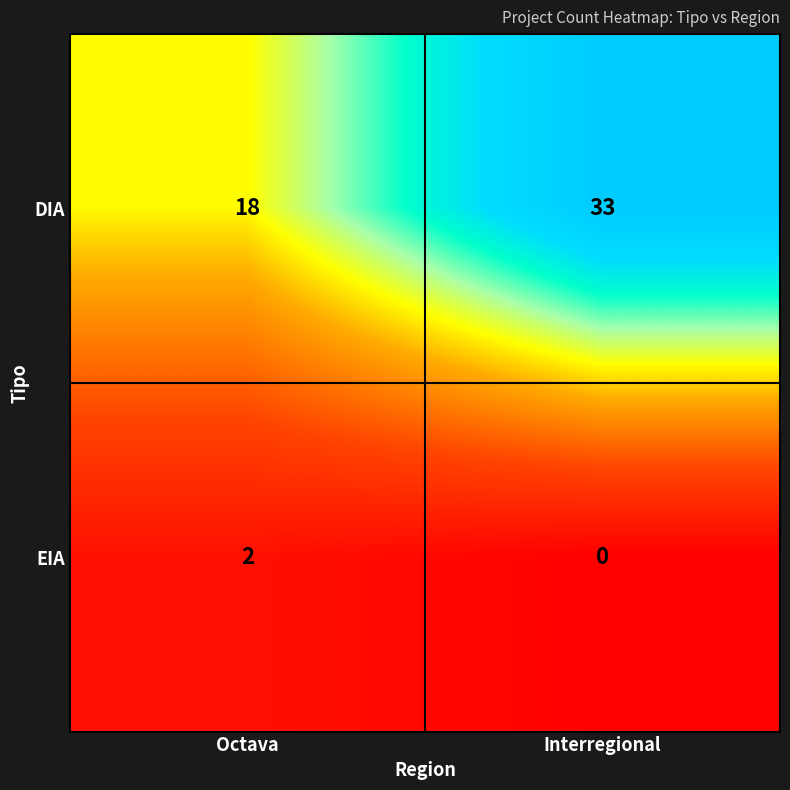

Reading left to right, what are all the values shown in this chart?

DIA: 18	33
EIA: 2	0